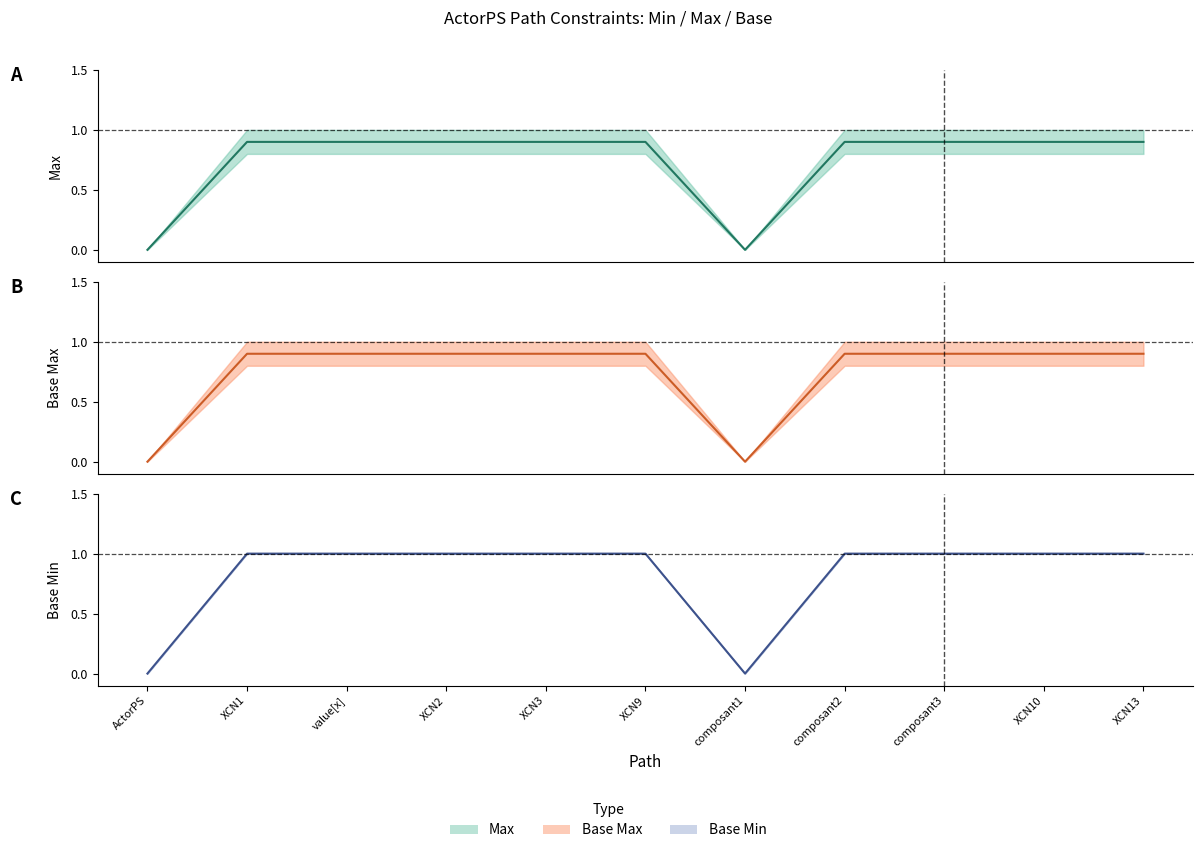

What is the sum of all Base Max (mid) values?

8.1